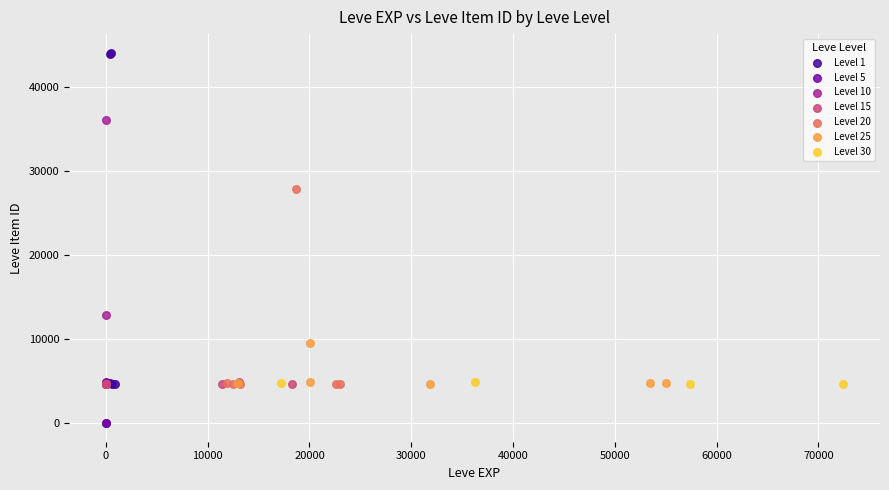

Which series contains the highest Y value?

Level 1